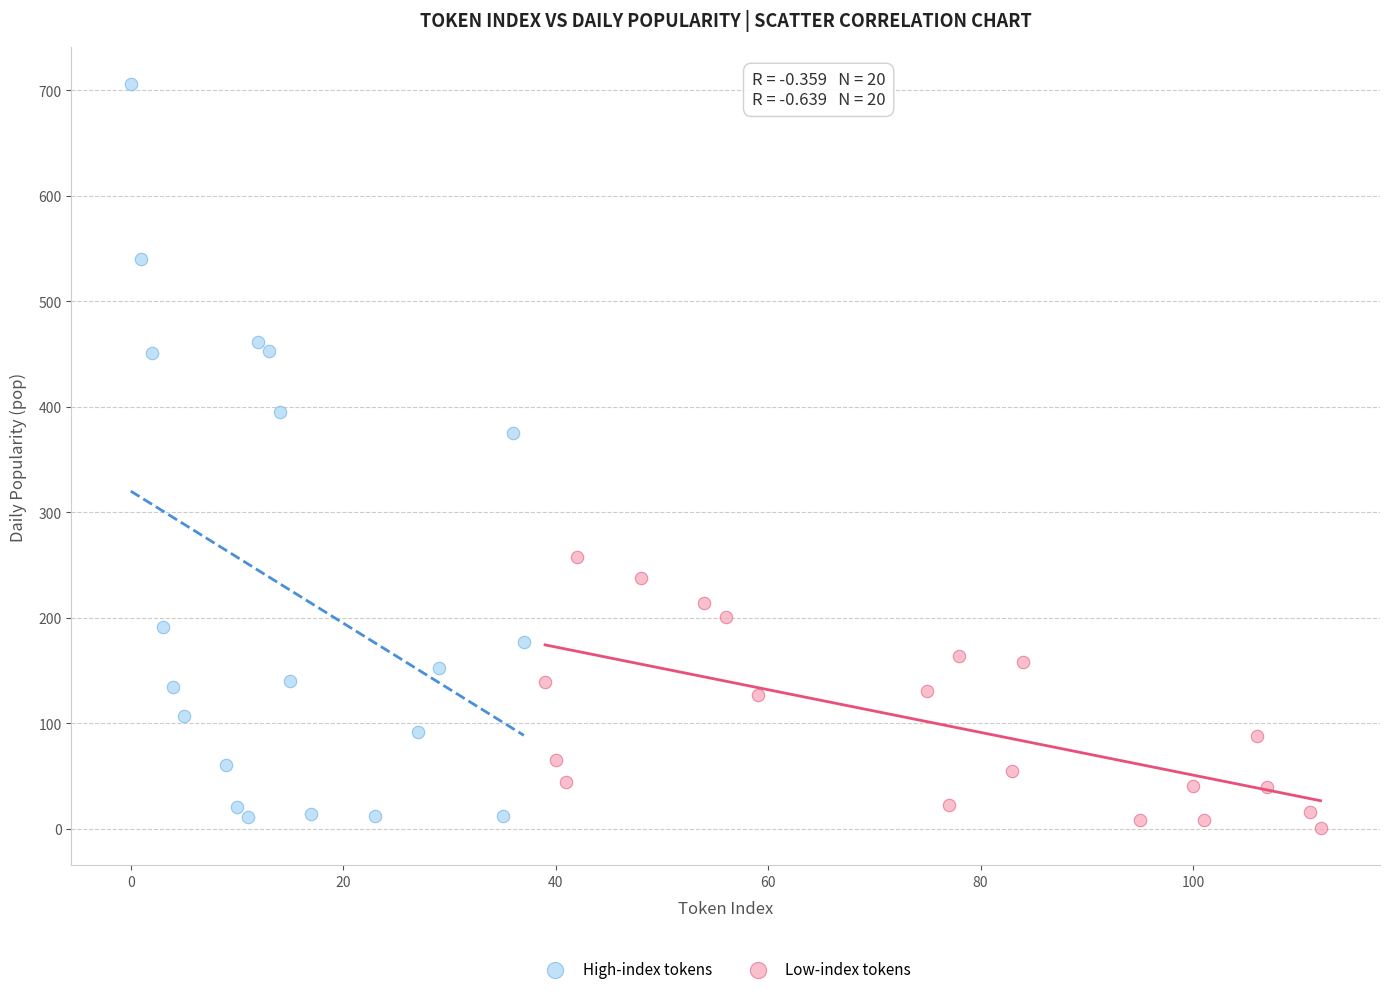

Which series has the widest spread of Y values?

High-index tokens